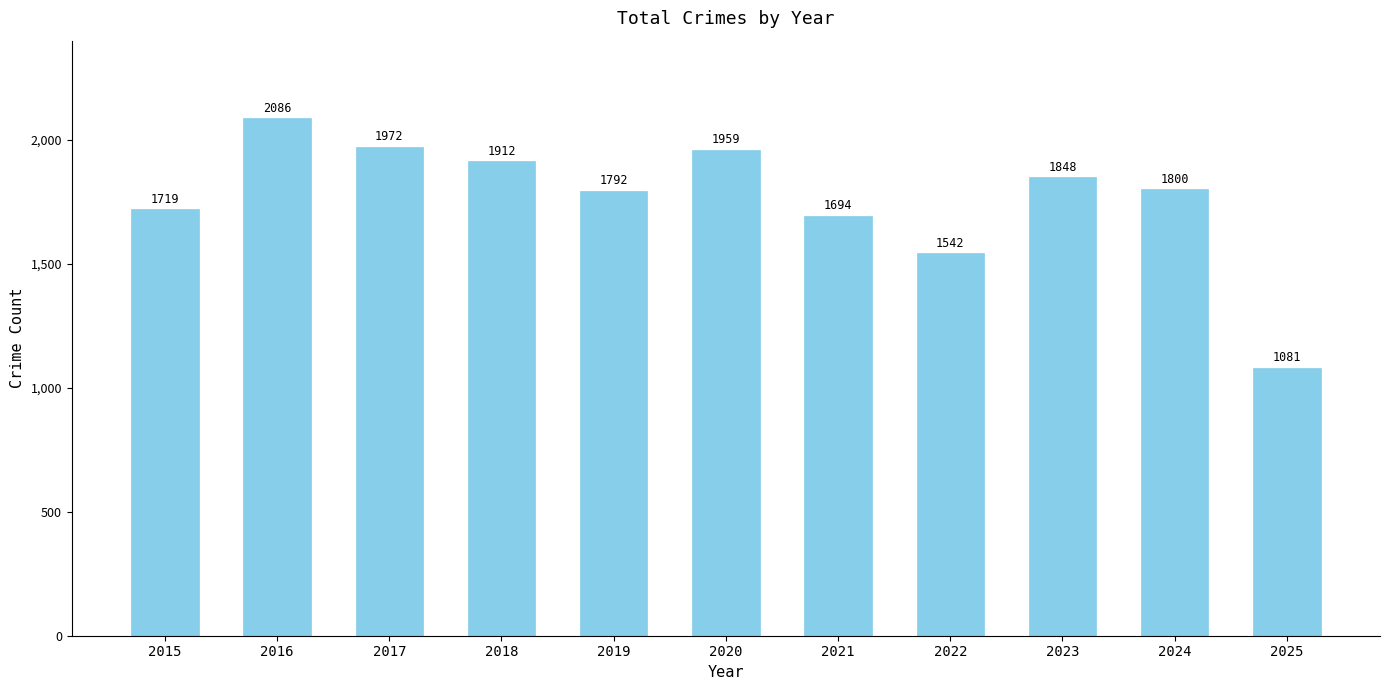

Reading left to right, transcribe all the data shown in this chart.

1719	2086	1972	1912	1792	1959	1694	1542	1848	1800	1081